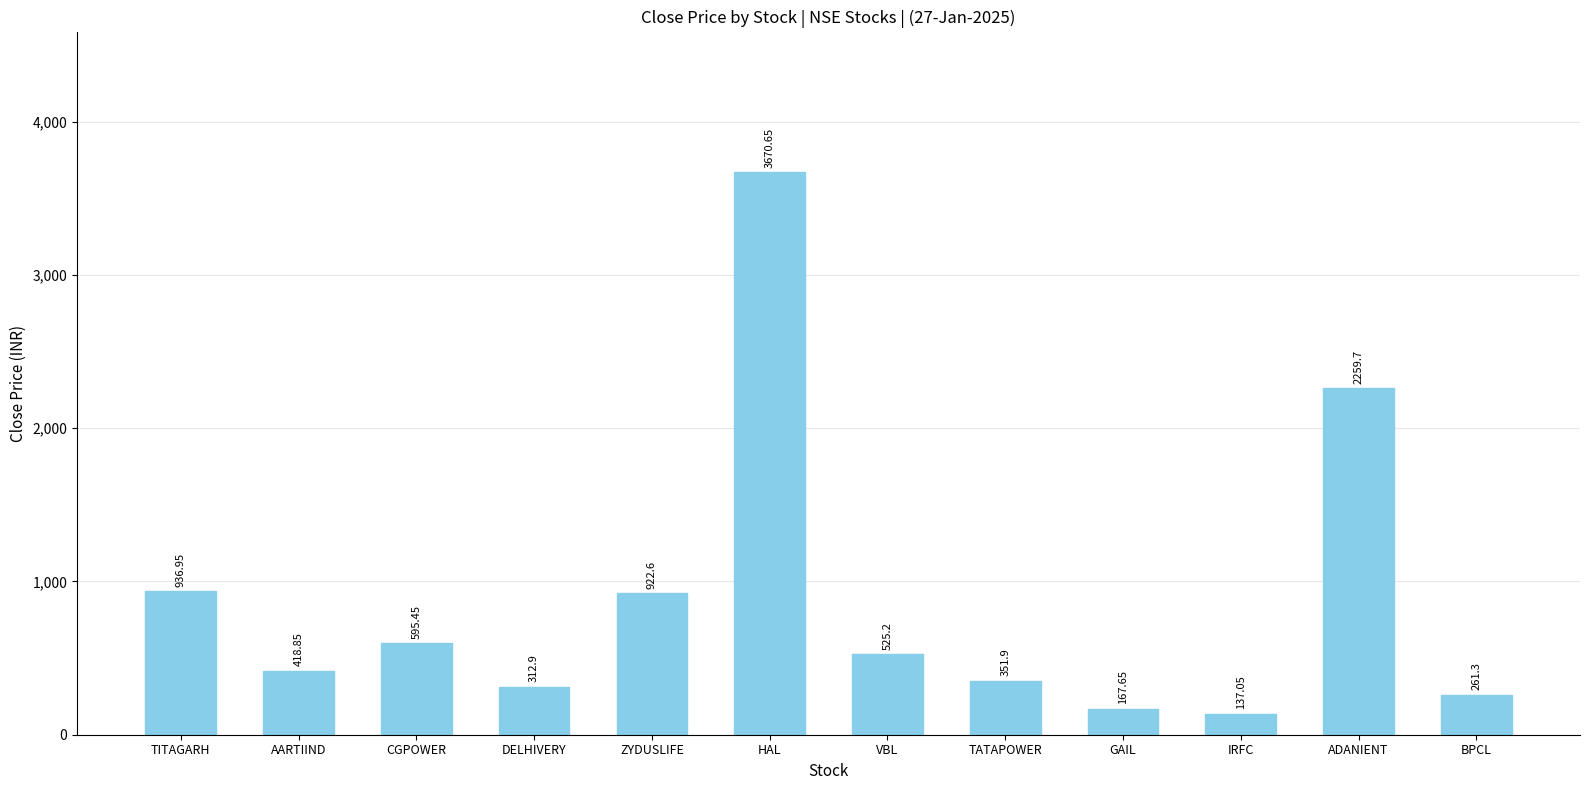

What is the difference between the maximum and second lowest values?

3503.0